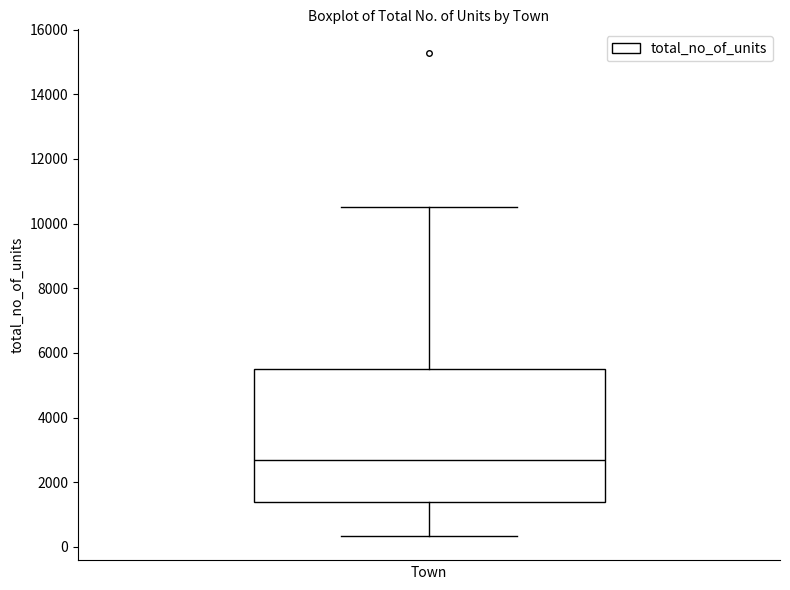

Transcribe this box plot: give where the median line is, the range the box spans, and where the two whiskers end, as read against the y-axis. The values are not printed on the chart, so give them approximately, as read against the axis.

median 2600, box 1400 to 5600, whiskers 400 to 10600